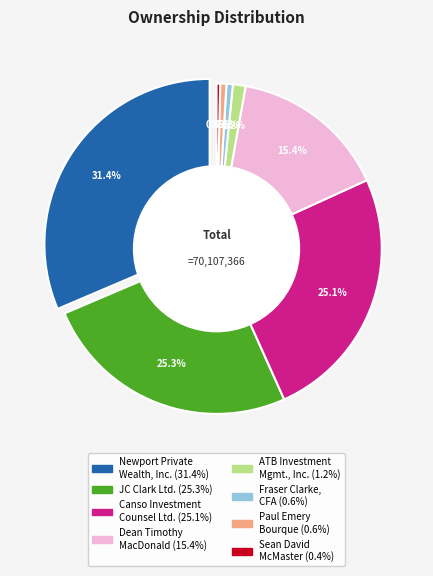

To the nearest percent, what is the difference between the JC Clark Ltd. and ATB Investment Management, Inc. slice percentages?

24%